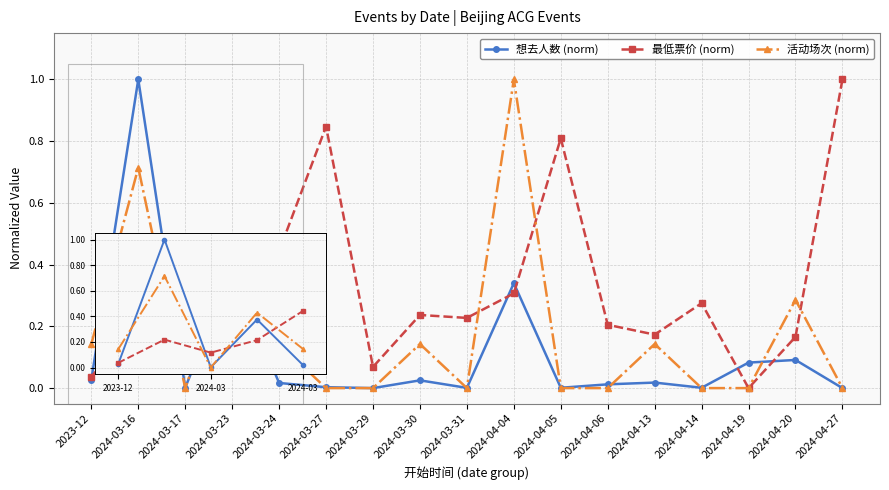

In 活动场次 (norm), how many points are higher than both neighbors (excluding endpoints)?

6